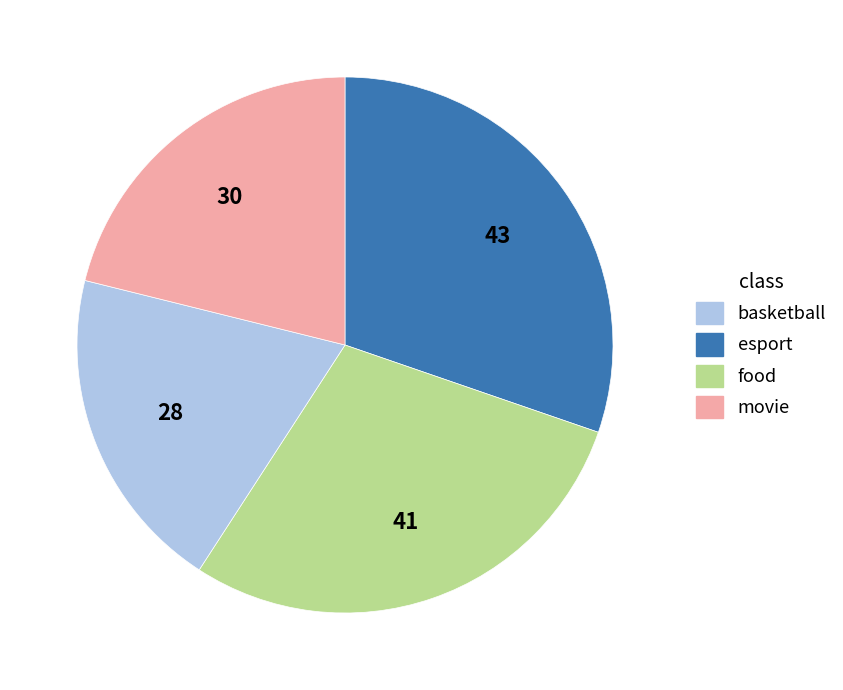

Is there any slice that represents more than half of the pie?

No